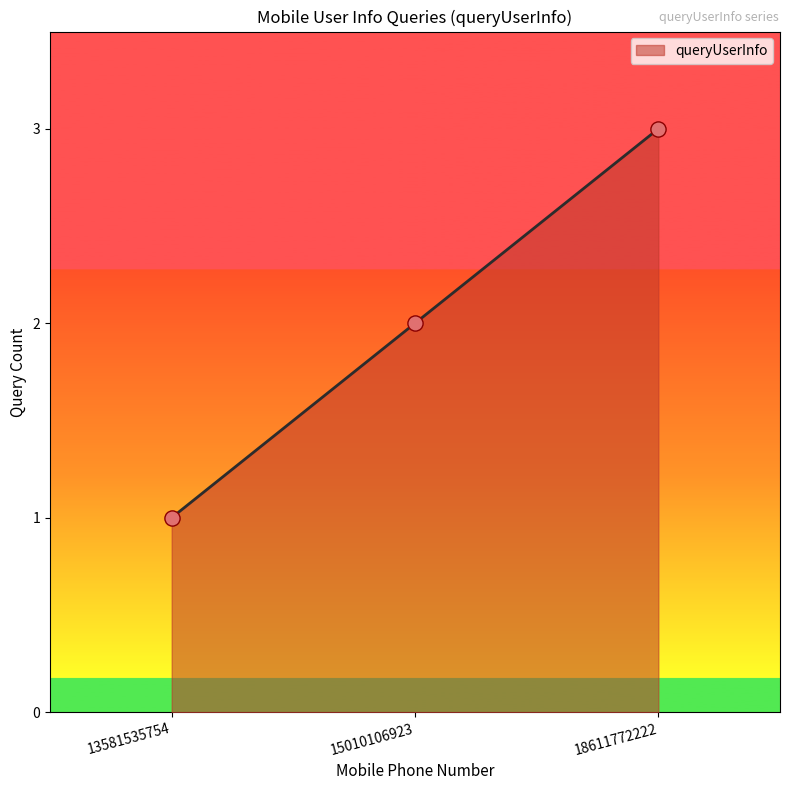

What is the change in value from 15010106923 to 18611772222?

+1